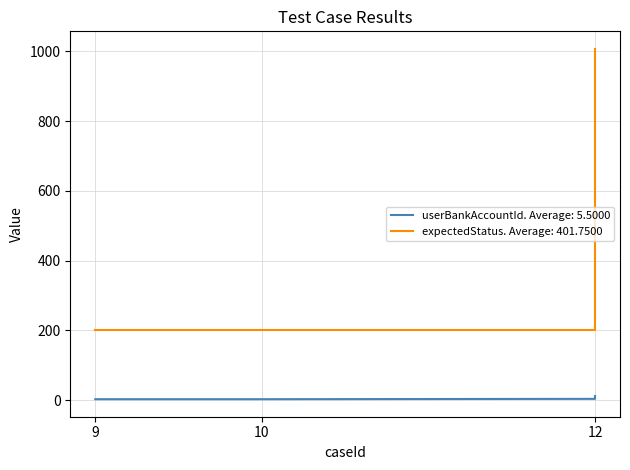

What is the difference between the maximum and minimum values in the userBankAccountId series?

9